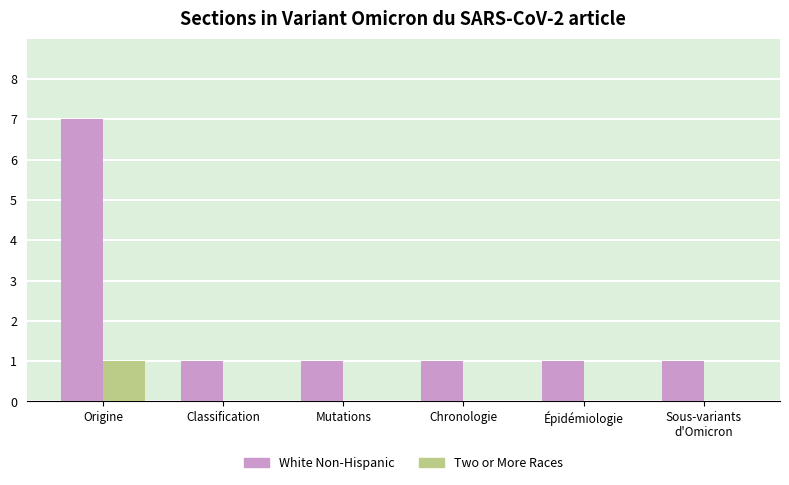

Reading left to right, extract all data points from this chart.

White Non-Hispanic: Origine=7	Classification=1	Mutations=1	Chronologie=1	Épidémiologie=1	Sous-variants
d'Omicron=1
Two or More Races: Origine=1	Classification=0	Mutations=0	Chronologie=0	Épidémiologie=0	Sous-variants
d'Omicron=0